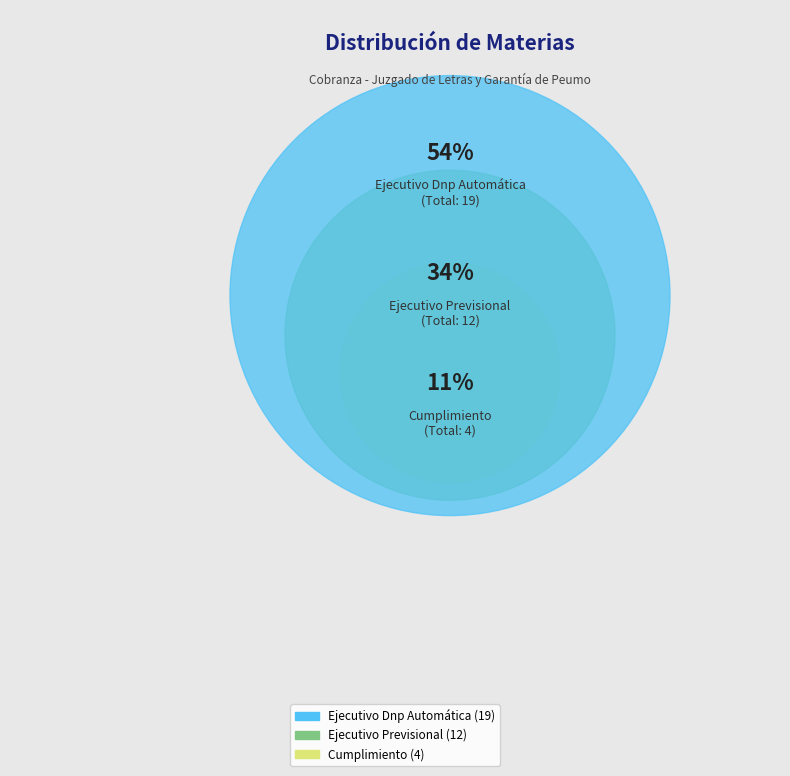

To the nearest percent, what is the combined percentage of Cumplimiento and Ejecutivo Previsional?

46%